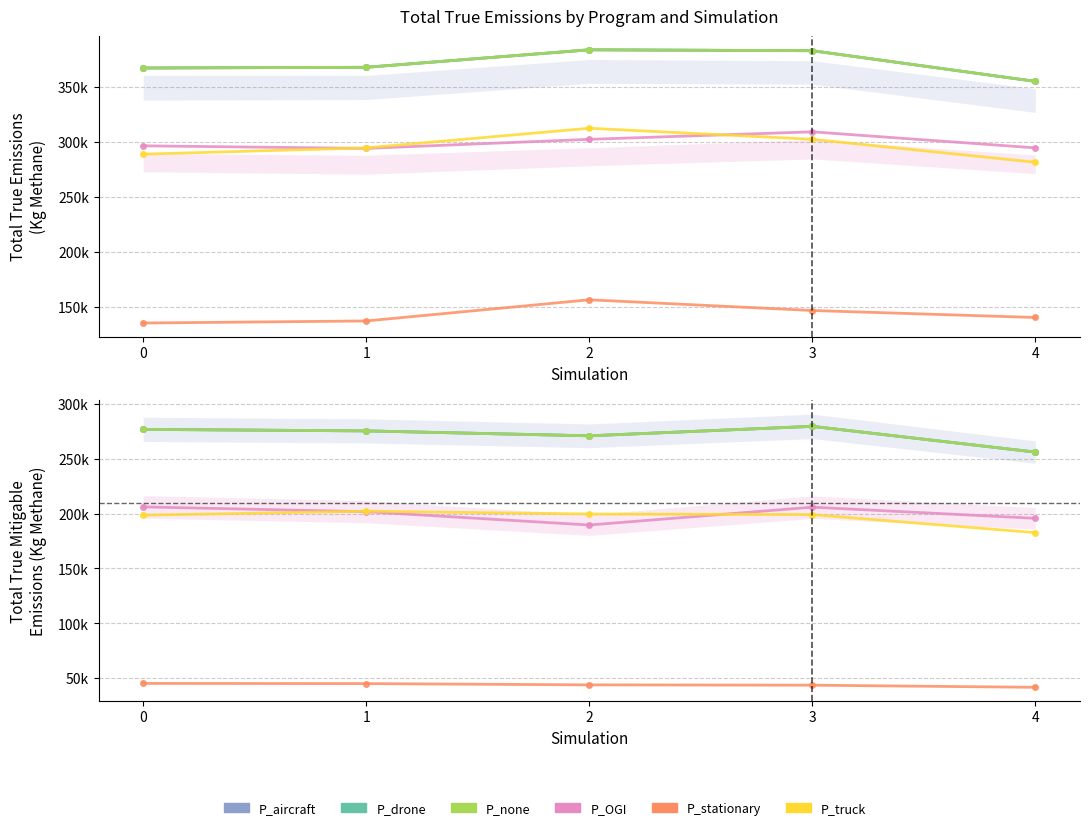

What is the spread (max minus min) of values at 3?

236103.1